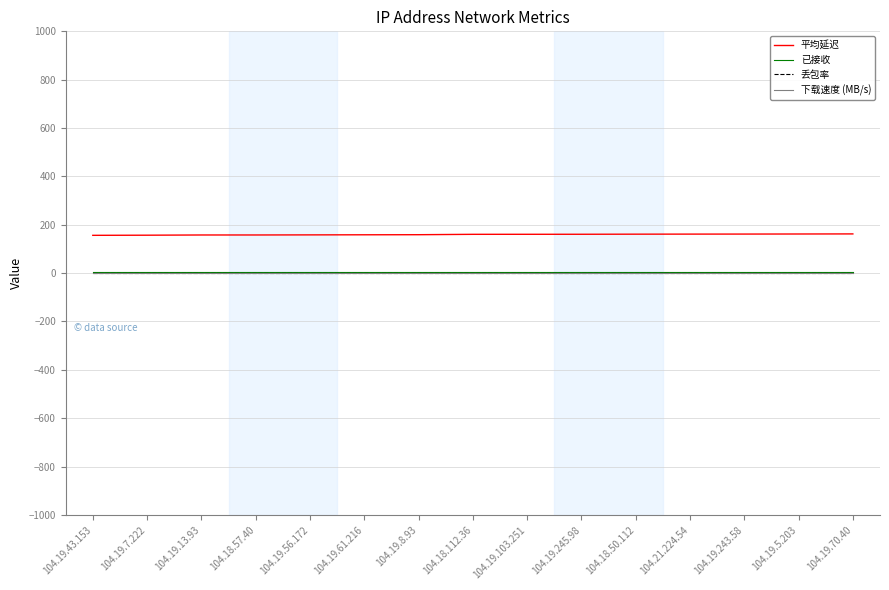

Which series changed the most between 104.19.43.153 and 104.19.56.172?

平均延迟